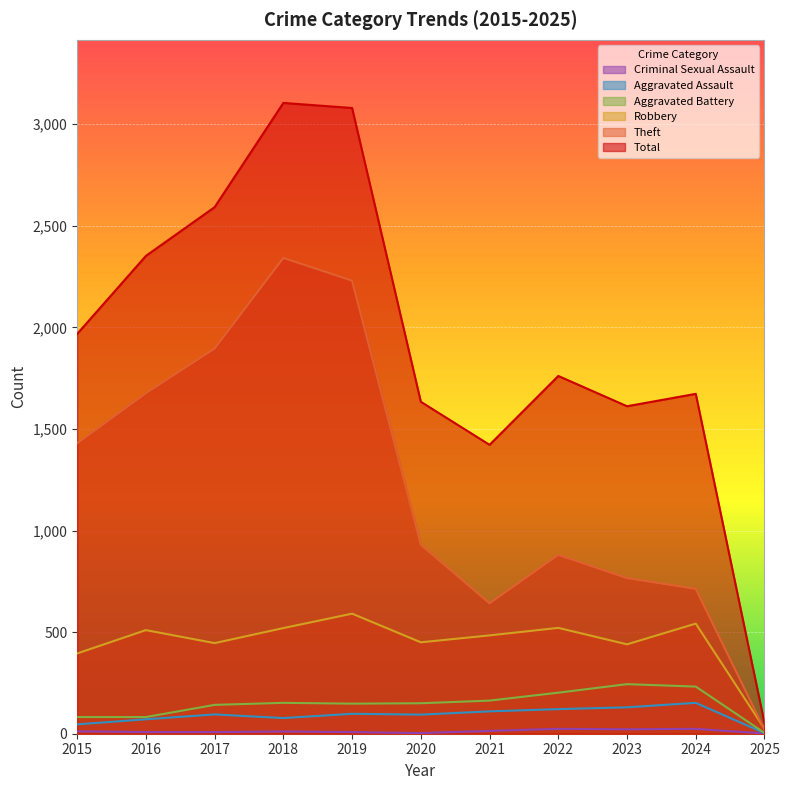

True or false: Robbery and Aggravated Assault cross at least once.

False